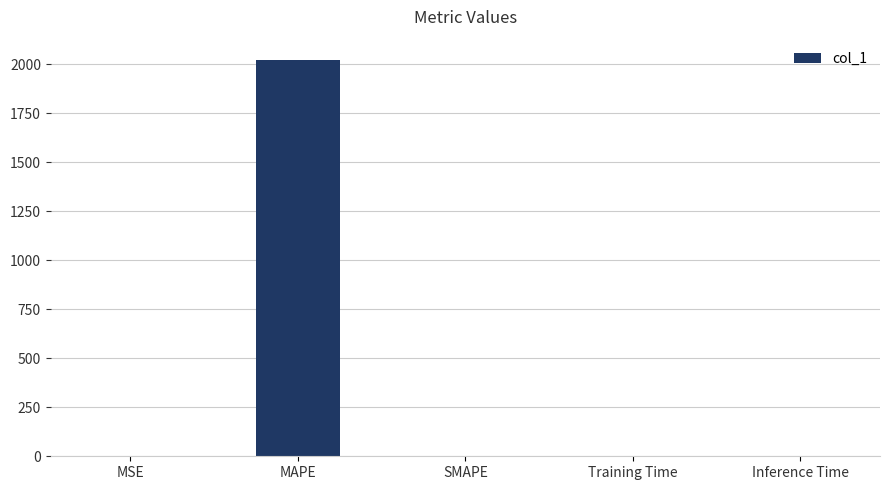

Count the number of data series in this chart.

1